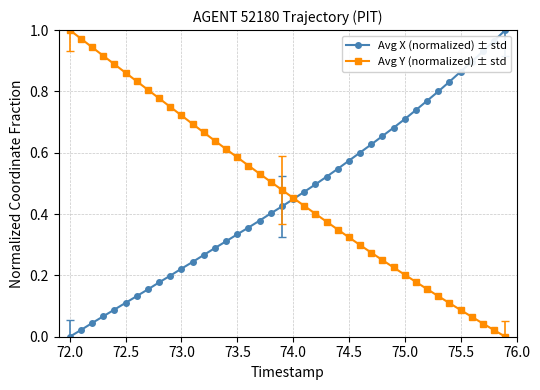

What is the average value of the Avg Y (normalized) ± std series?

0.5